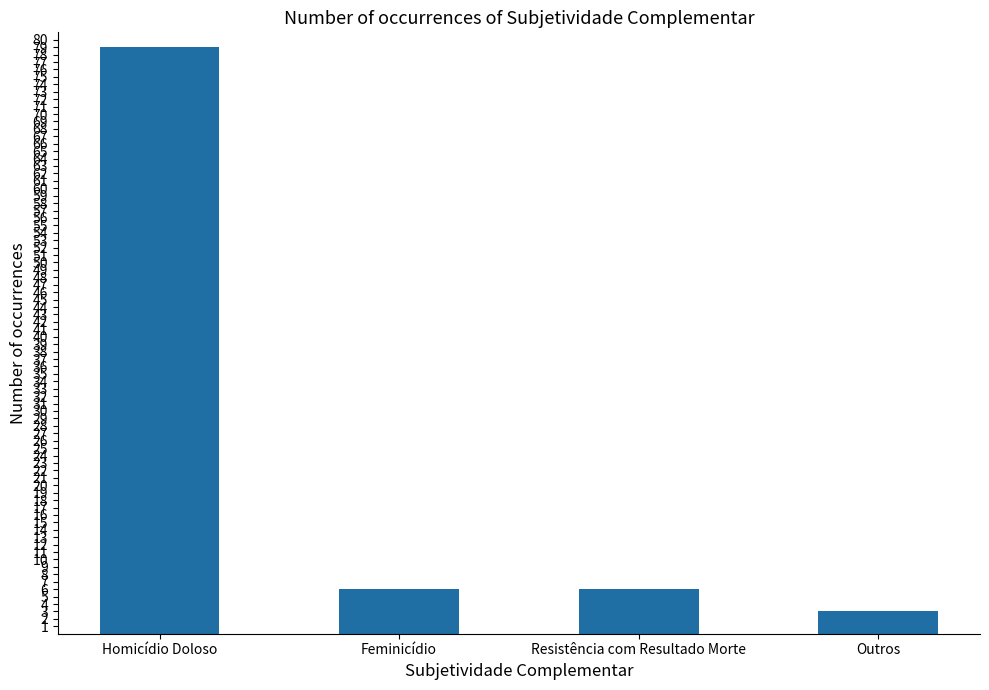

What is the label of the 2nd bar from the left?

Feminicídio